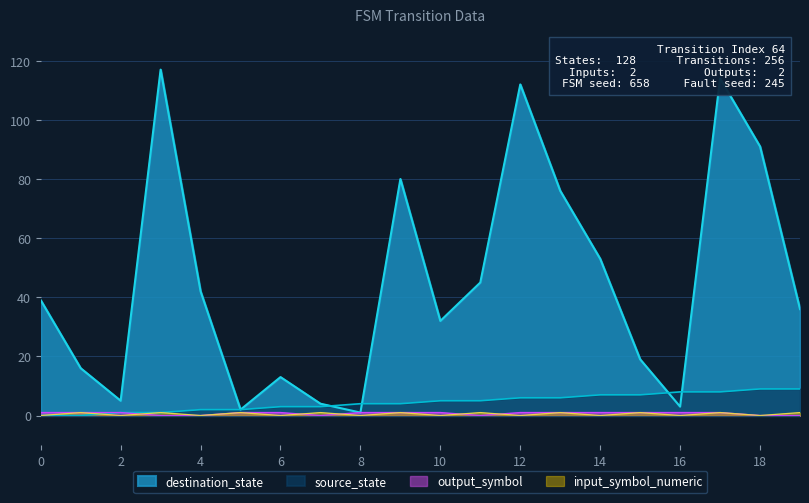

Is it true that source_state equals 8 at 16?

True